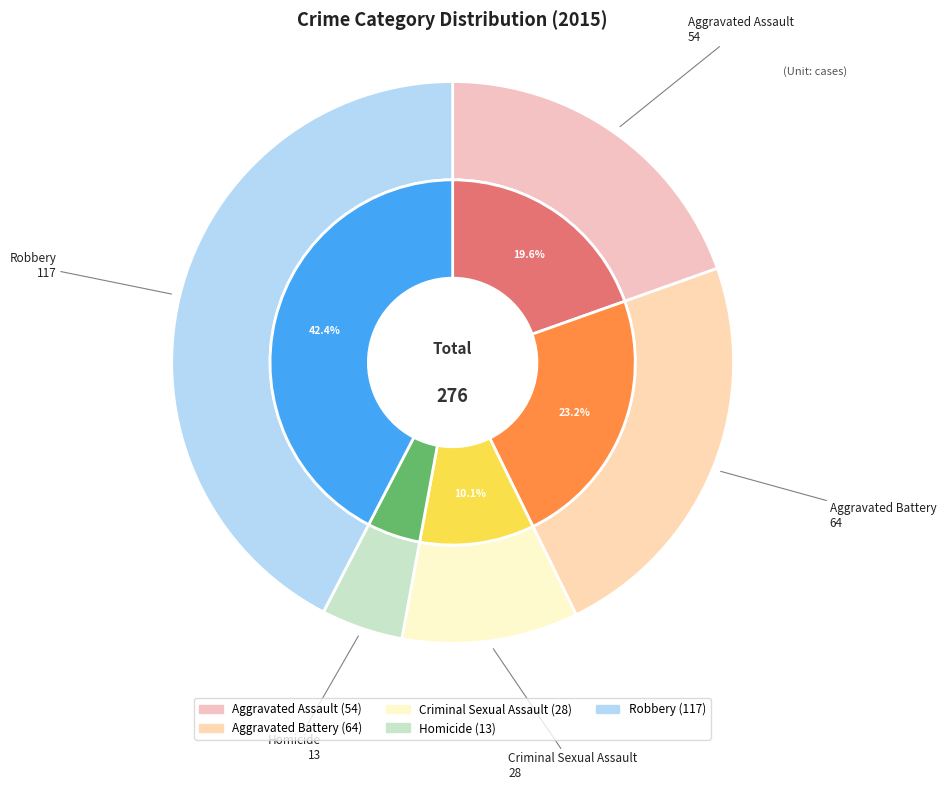

Is it true that Aggravated Battery is 16% of the pie?

False